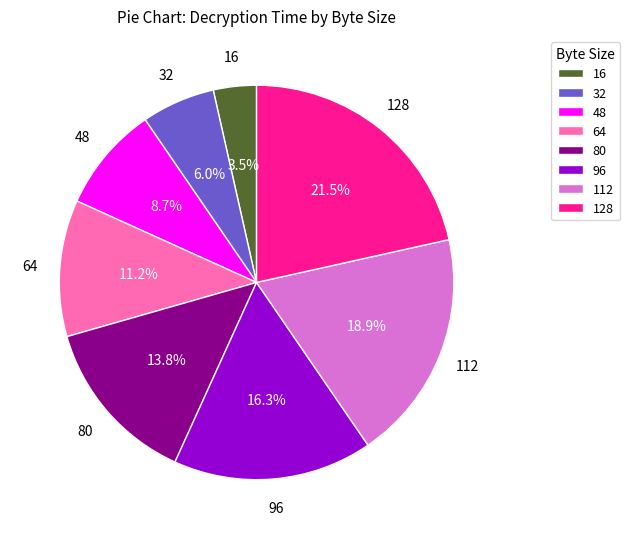

Which has a higher value, 48 or 96?

96